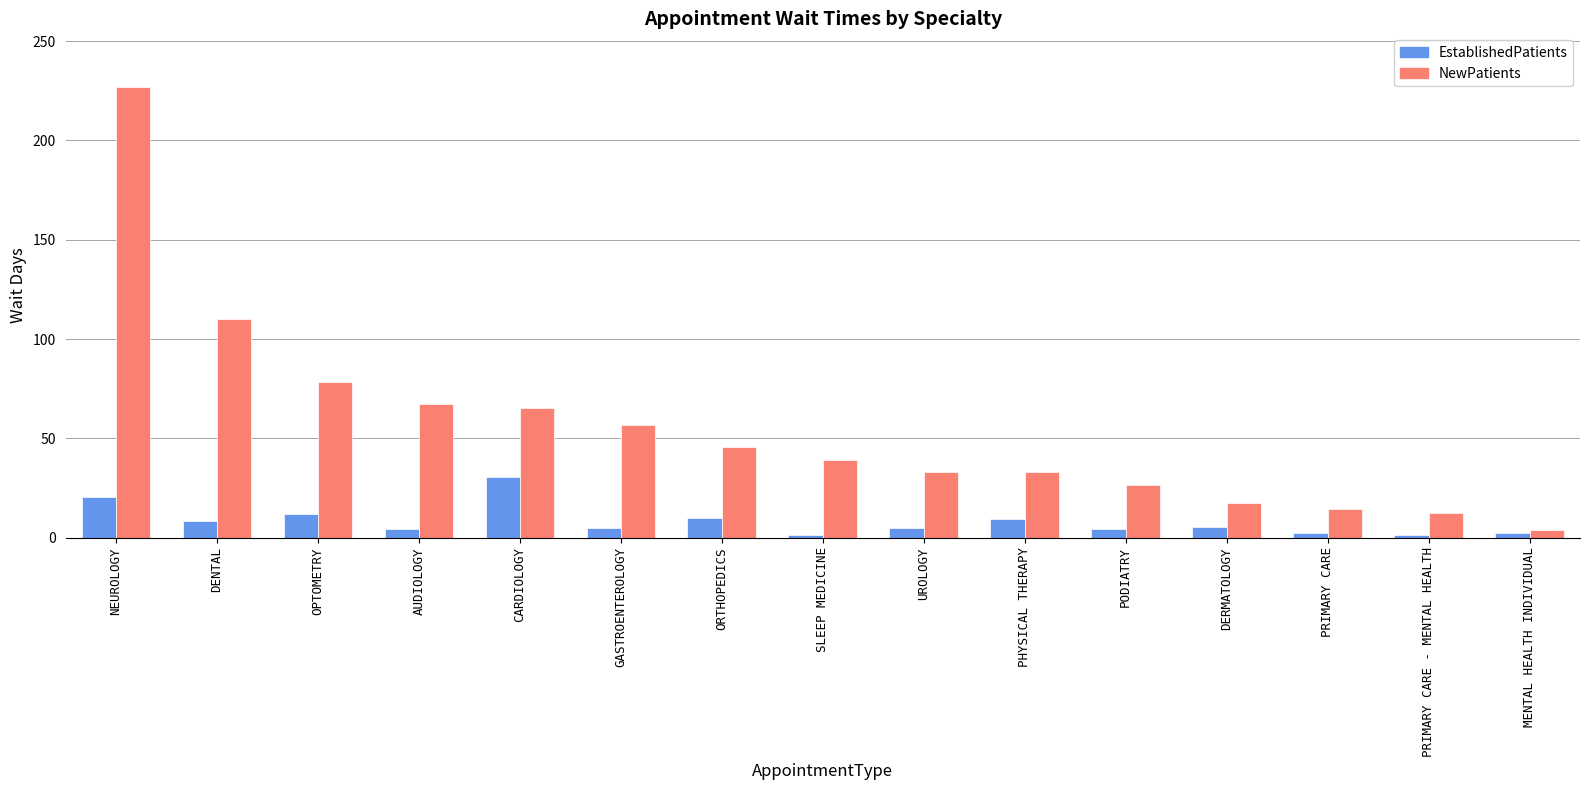

What are all the series names shown in the legend?

EstablishedPatients, NewPatients